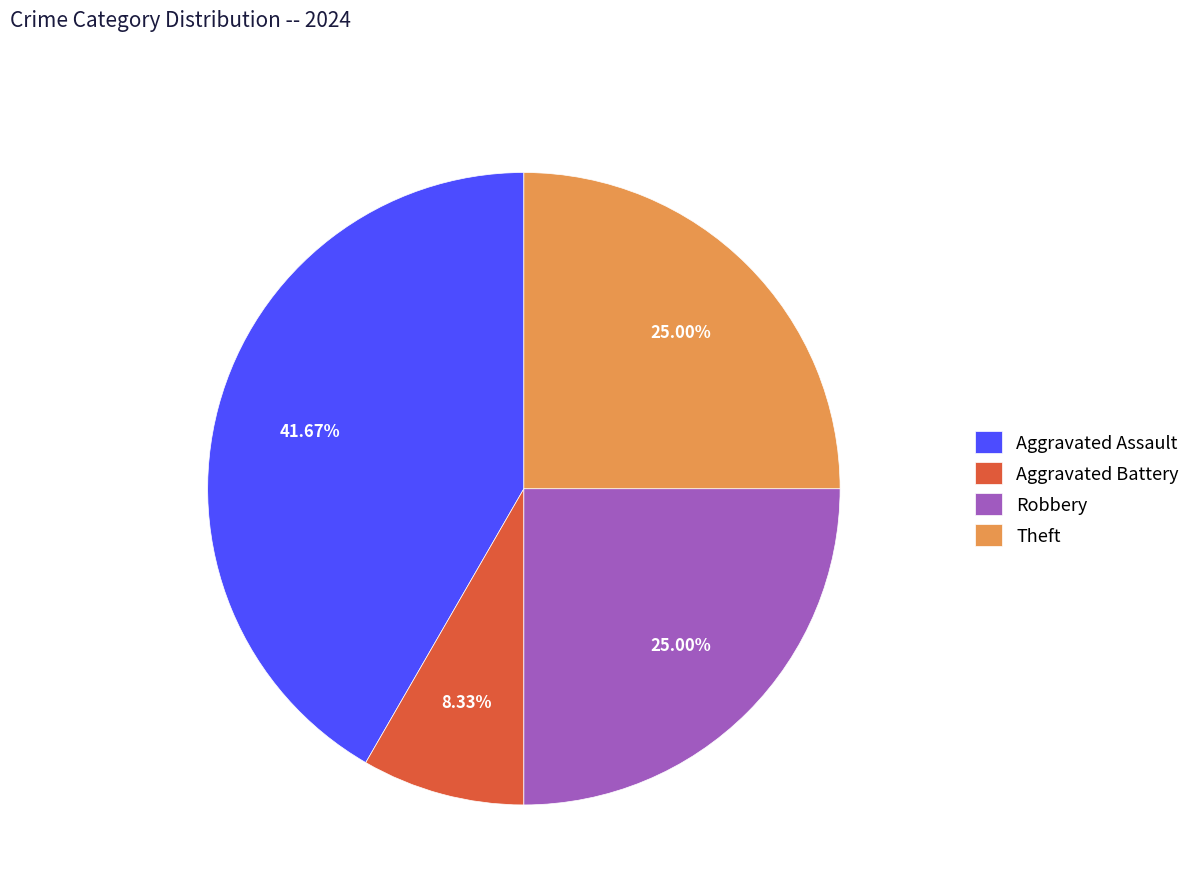

Count the number of slices in the pie.

4